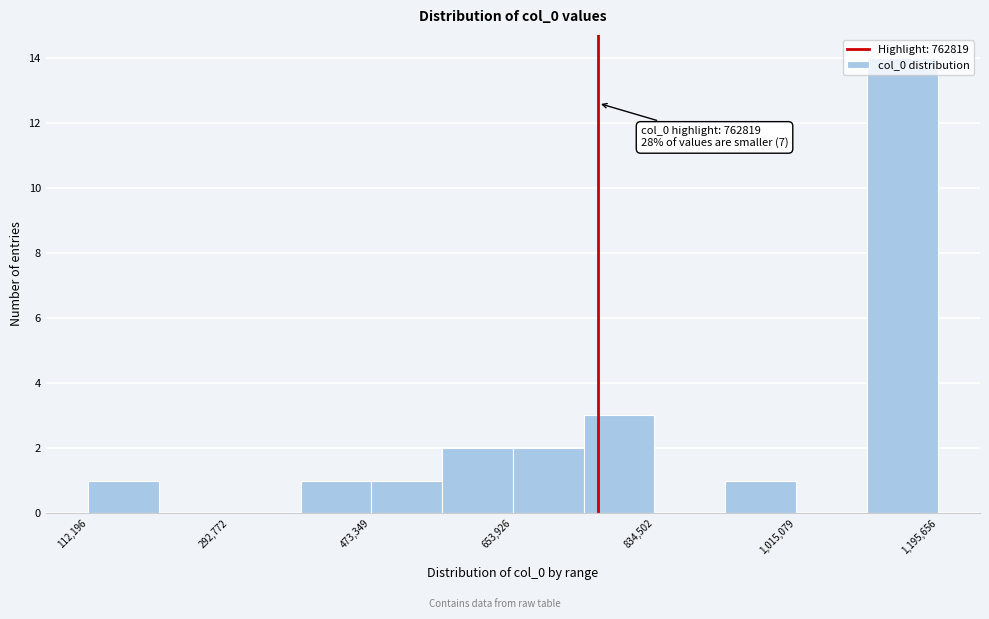

Which range on the x-axis has the tallest bar?

1100000 to 1200000